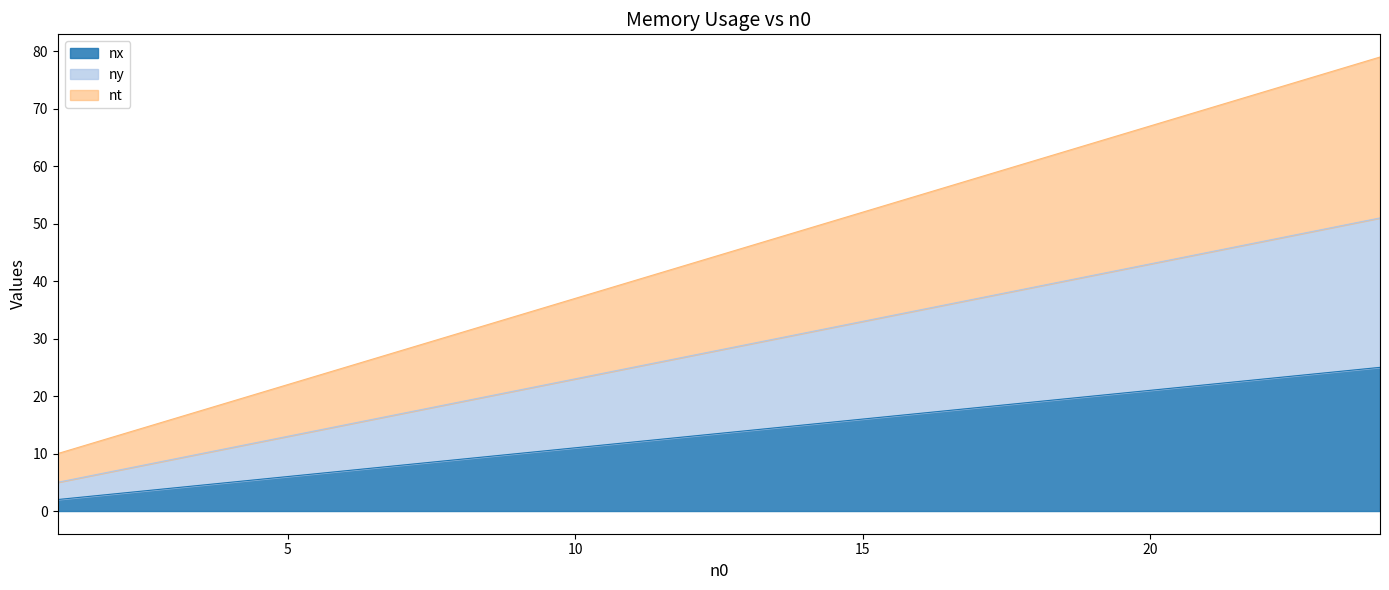

True or false: nx has a value of 31 at 20.

False